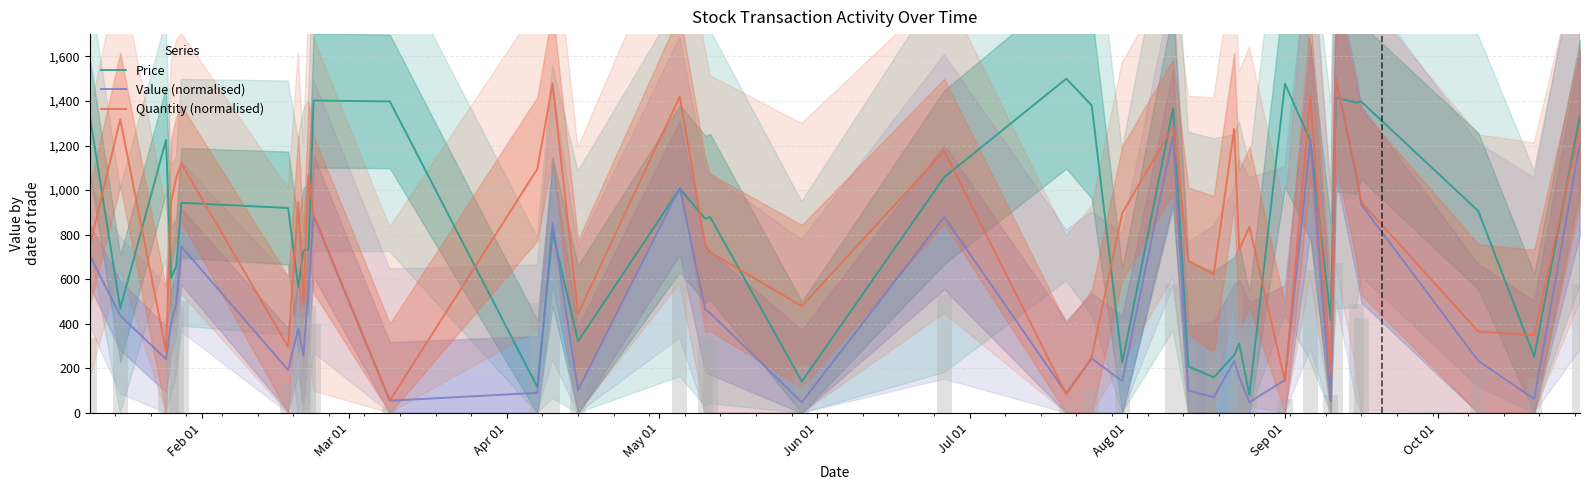

What is the maximum value shown in the chart?

1500.0